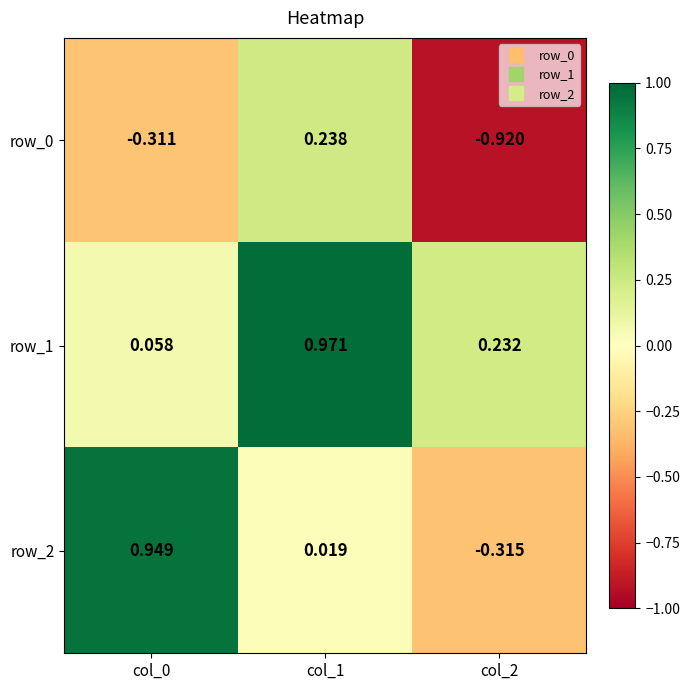

Is the value of row_0 at col_2 greater than the value of row_2 at col_0?

No